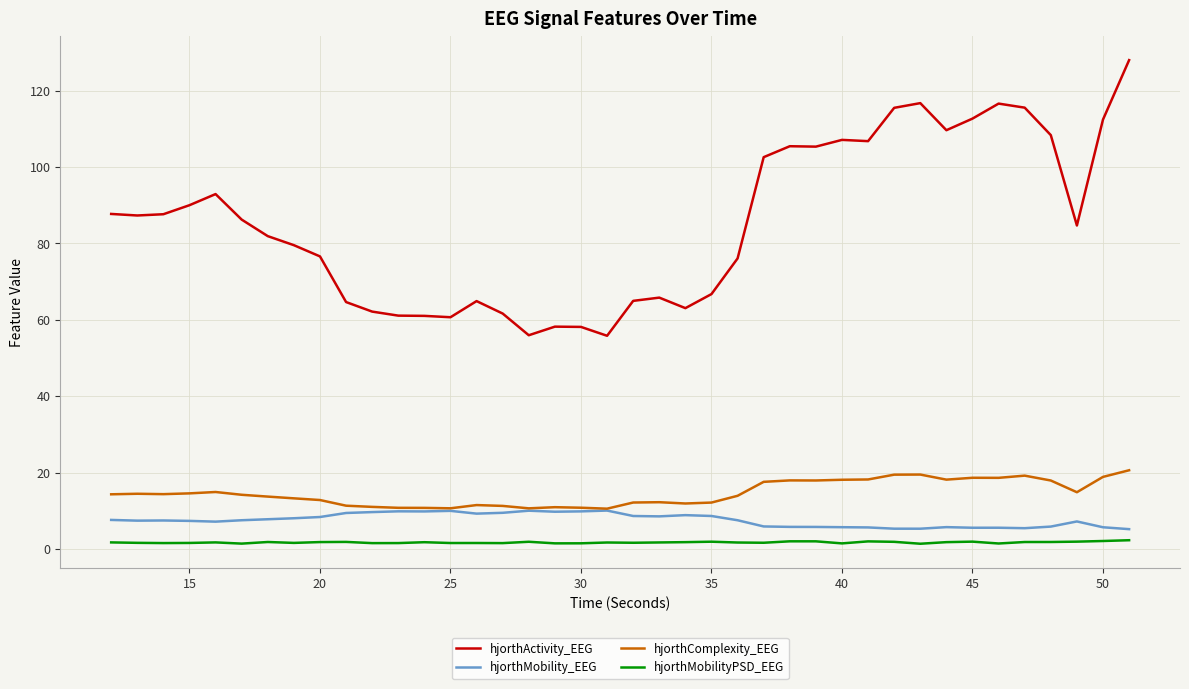

What is the minimum value for hjorthComplexity_EEG?

10.5